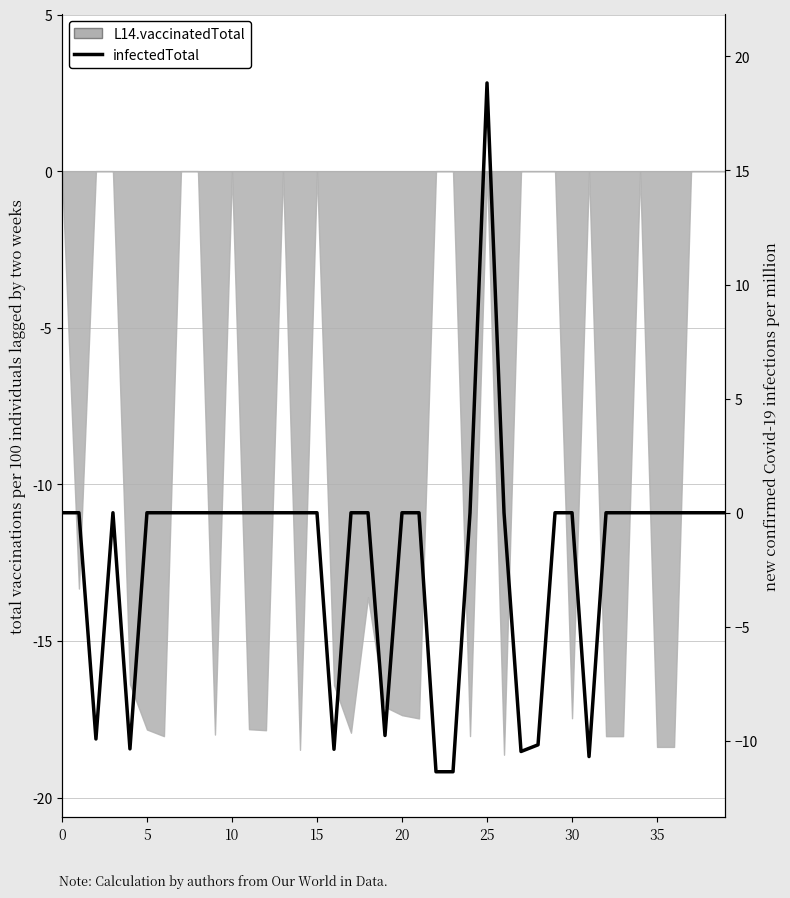

How many values are below 0?

9